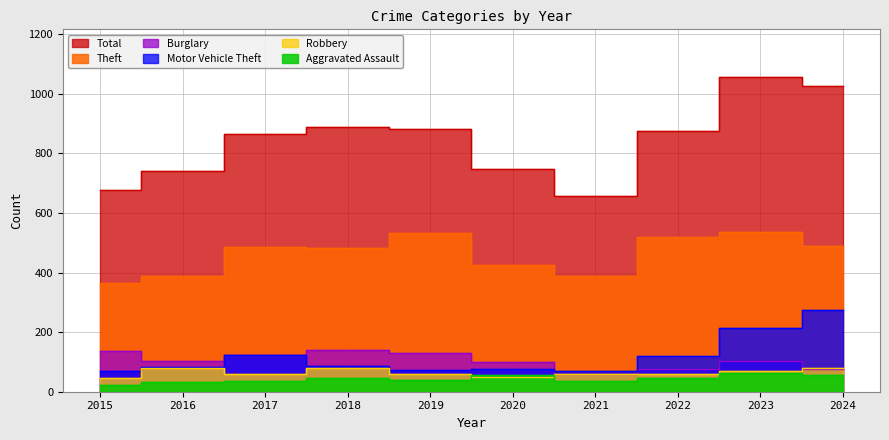

How many data points in Theft are less than 485?

5